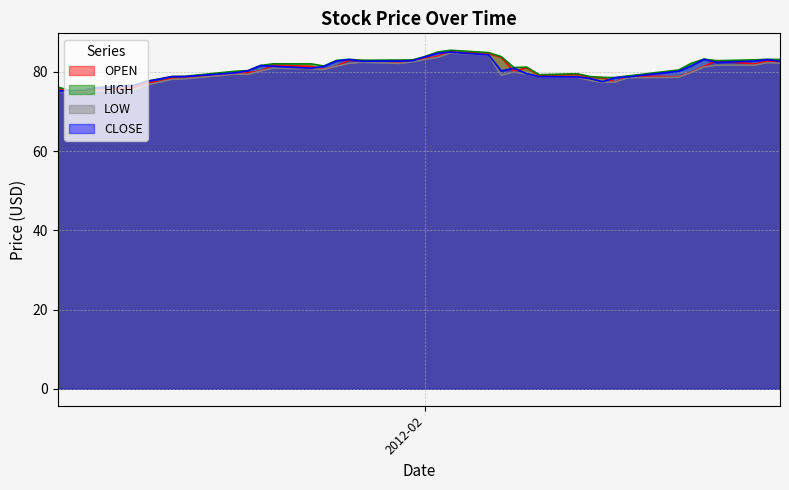

Count the number of data series in this chart.

4